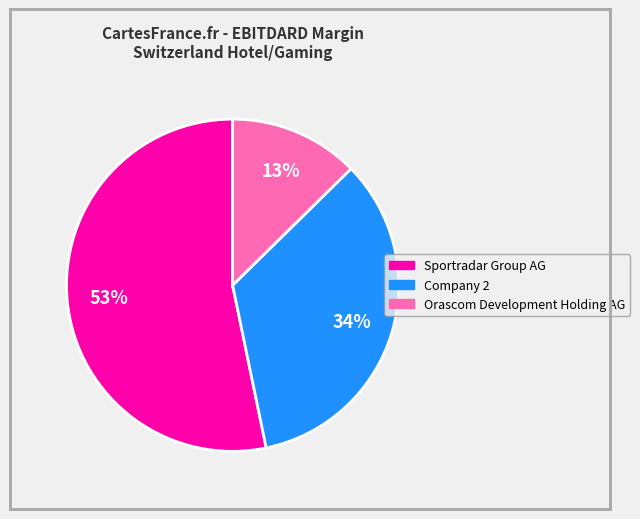

What is the largest slice in the pie chart?

Sportradar Group AG